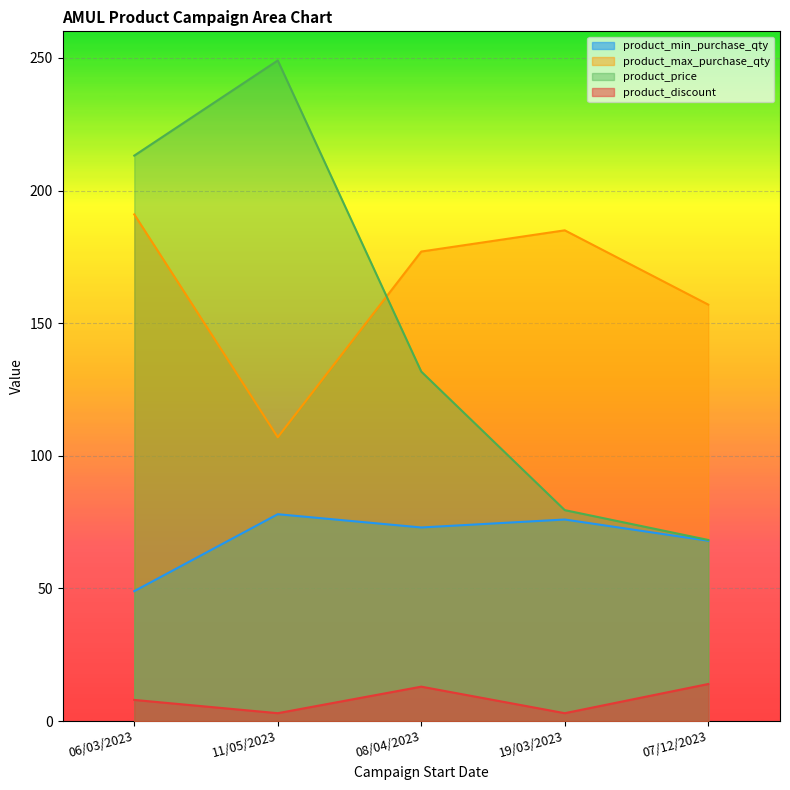

Which series has the largest total across all categories?

product_max_purchase_qty